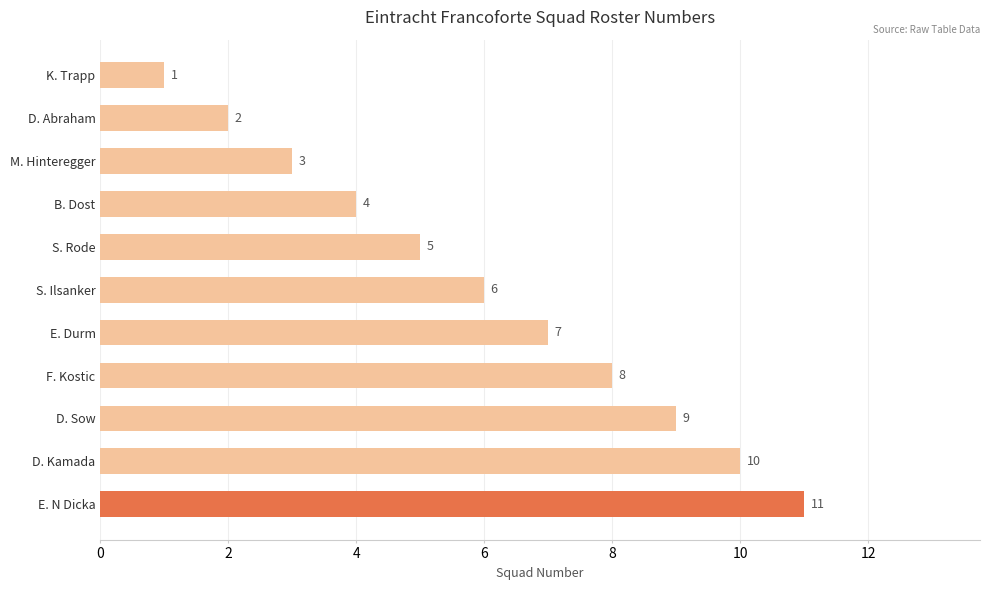

True or false: the data shows 10 at E. Durm.

False